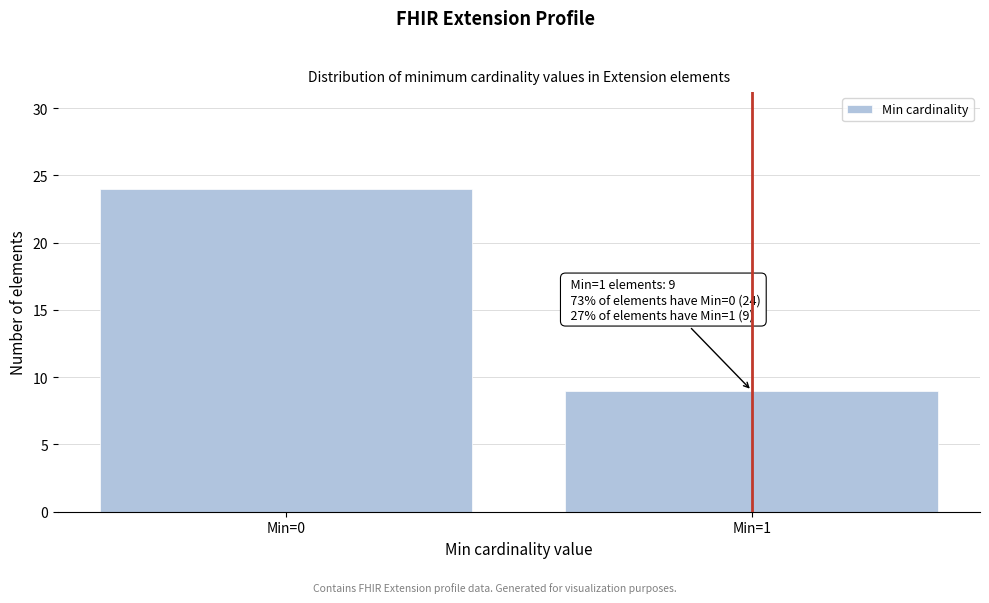

Reading right to left, list all the values displayed in this chart.

9	24